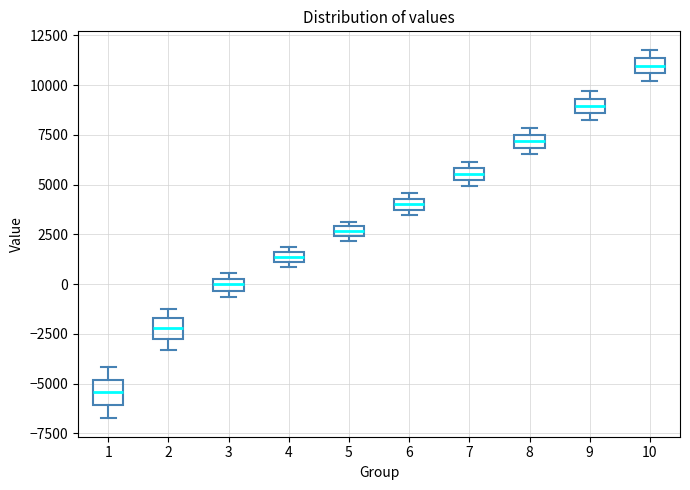

Which box's median line is the highest?

10